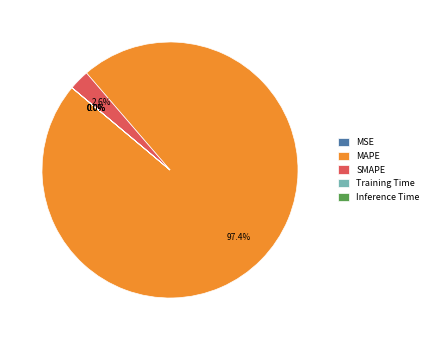

To the nearest percent, what is the difference between the MAPE and Training Time slice percentages?

97%